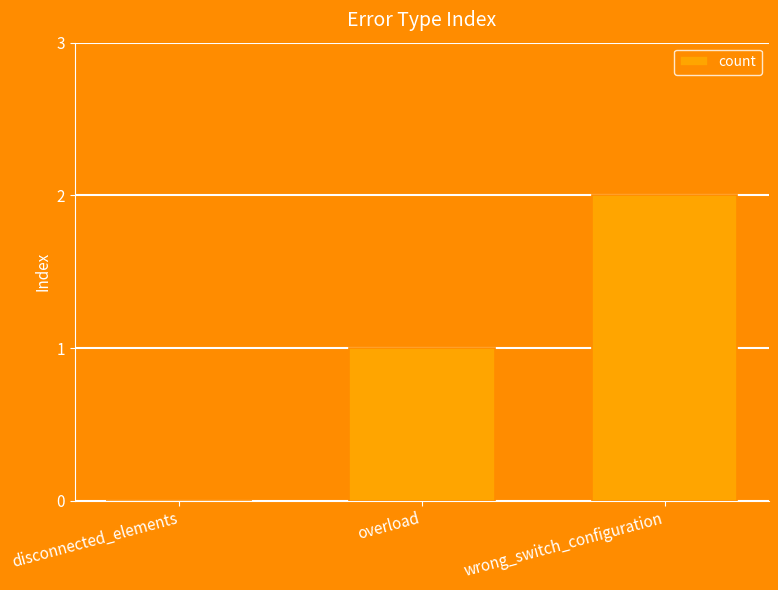

What is the sum of the values at overload and wrong_switch_configuration?

3